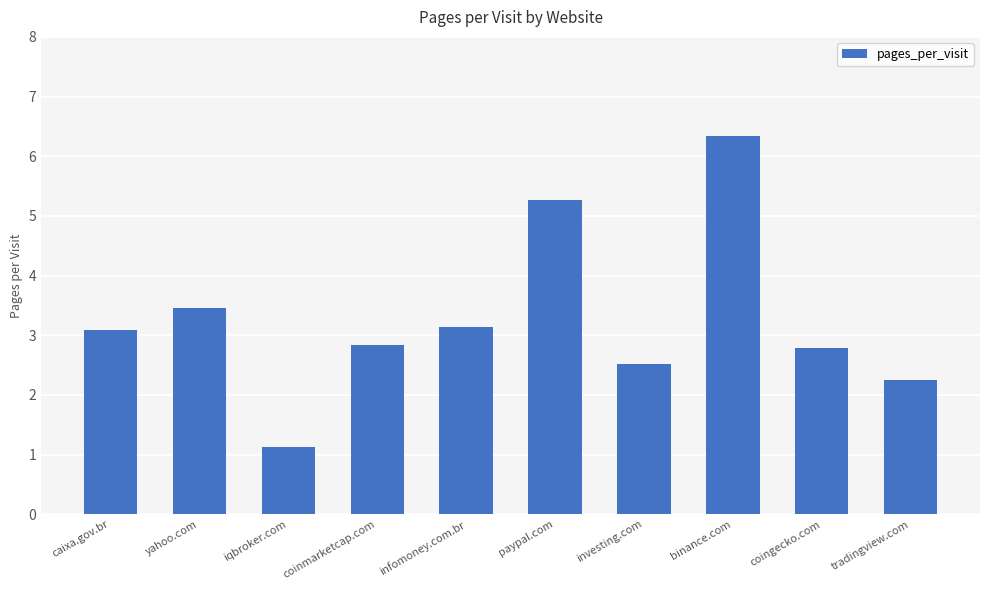

What is the sum of all values?

32.8